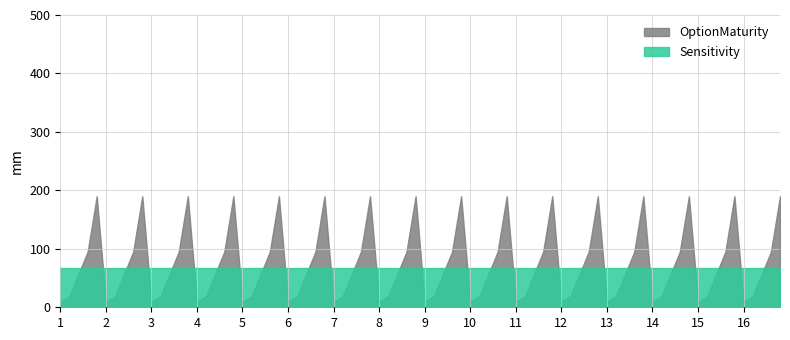

Which category has the highest value across all series?

1